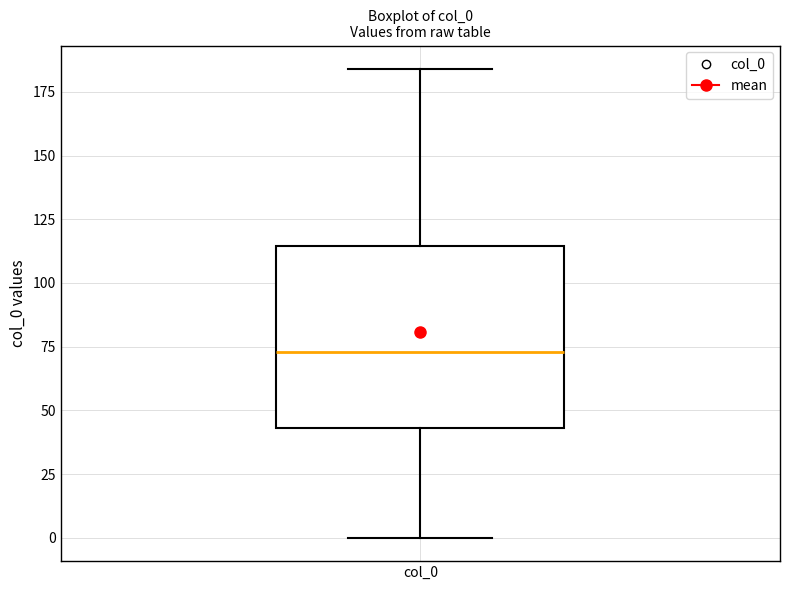

Where does the upper whisker of the box for col_0 end on the y-axis? The values are not printed on the chart, so give them approximately, as read against the axis.

185